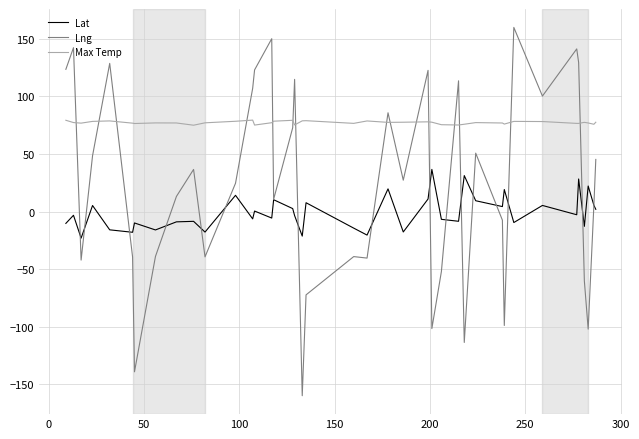

What is the maximum value for Max Temp?

79.5